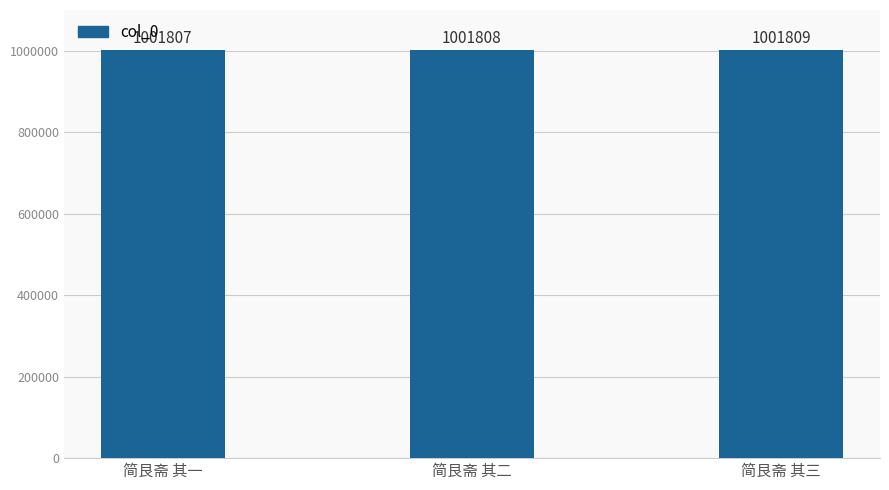

How many values are below 1001808?

1